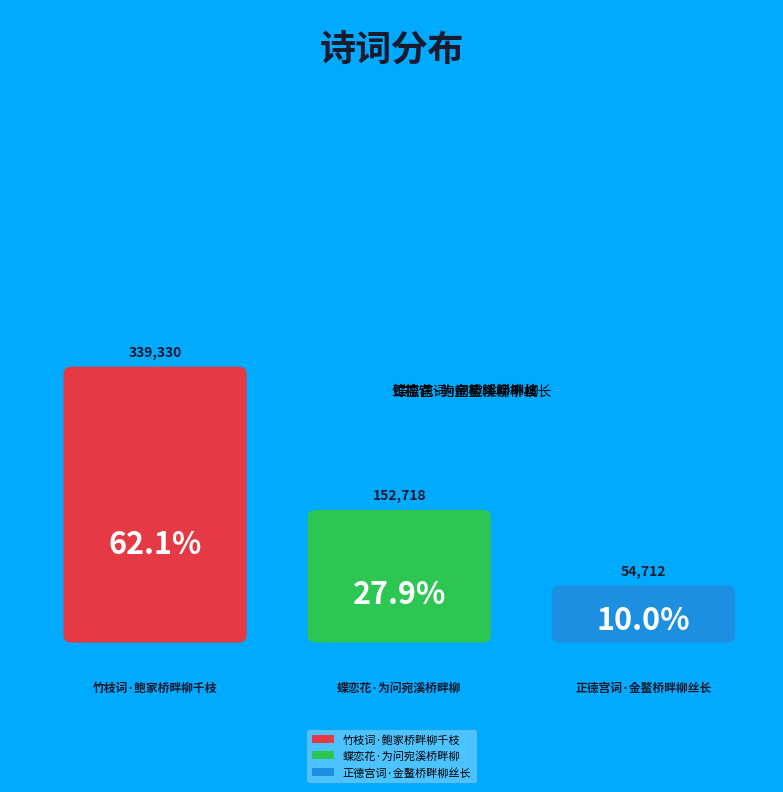

Which has a higher value, 蝶恋花·为问宛溪桥畔柳 or 正德宫词·金鳌桥畔柳丝长?

蝶恋花·为问宛溪桥畔柳